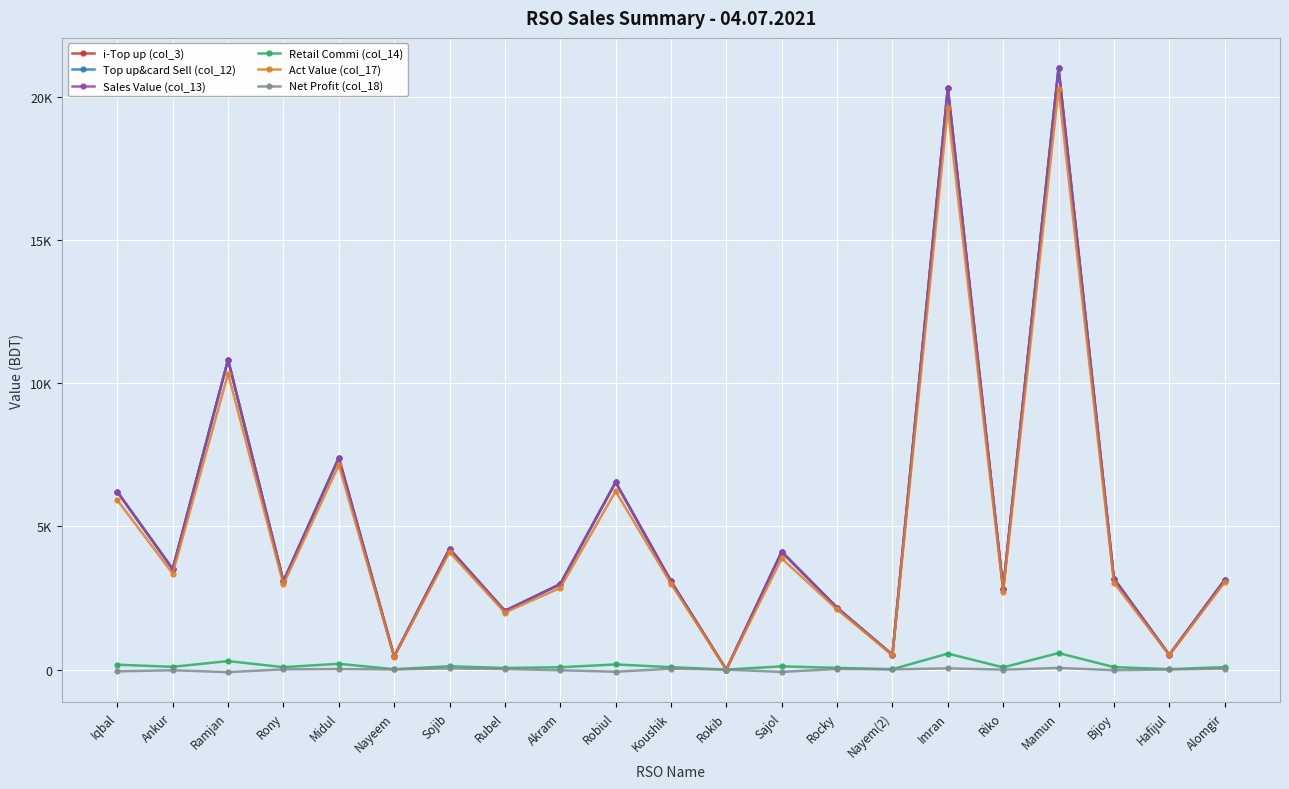

What is the greatest value displayed?

21000.0